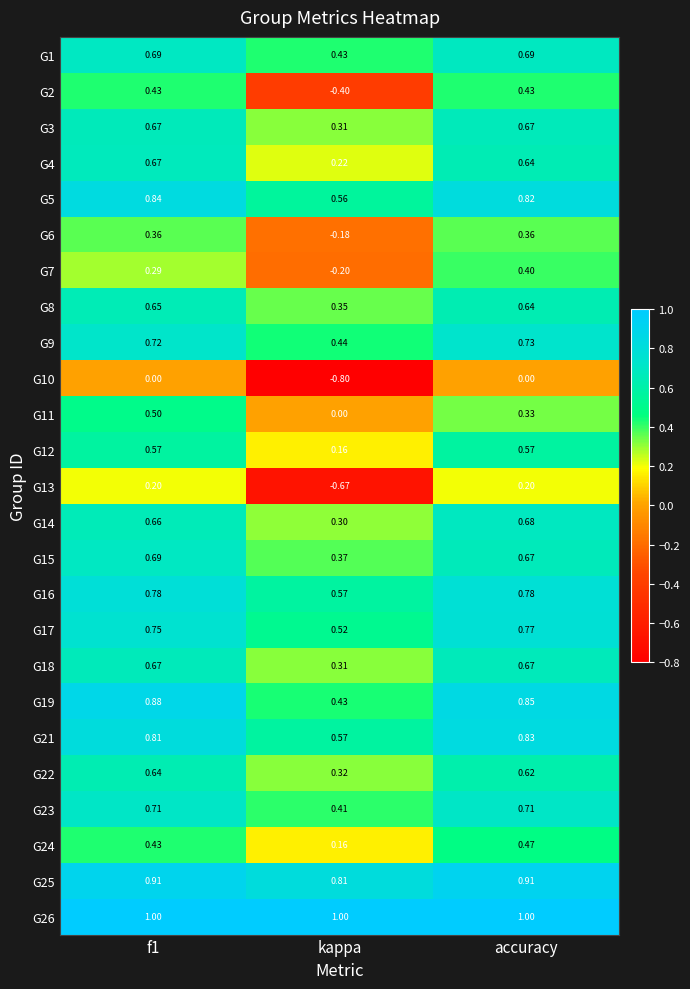

Where is G23 nearest to the value 0?

kappa